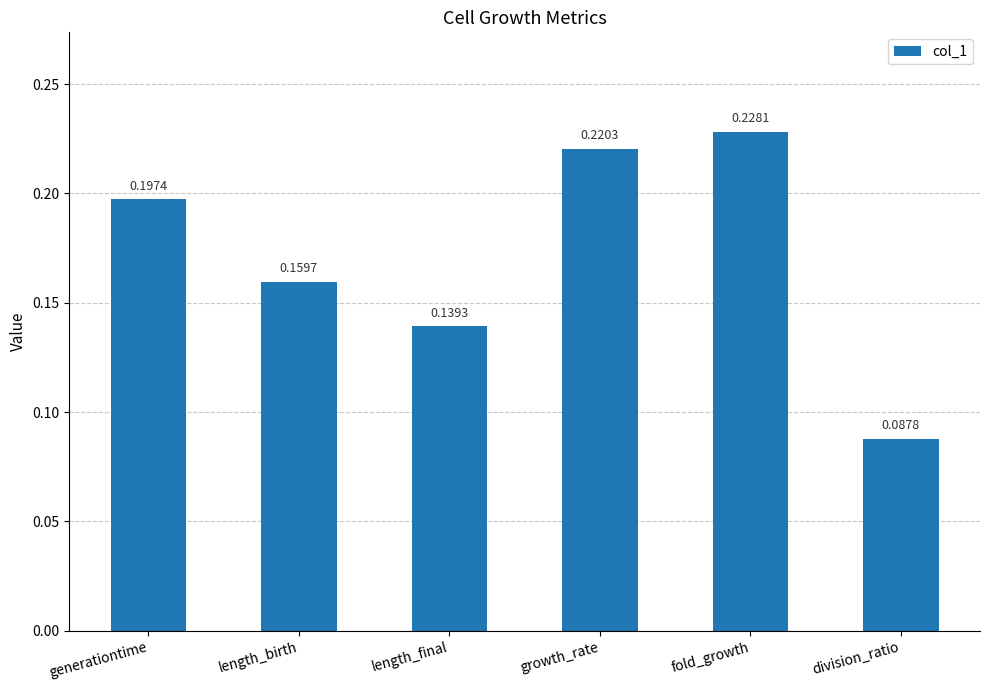

Which category has the highest value across all series?

fold_growth